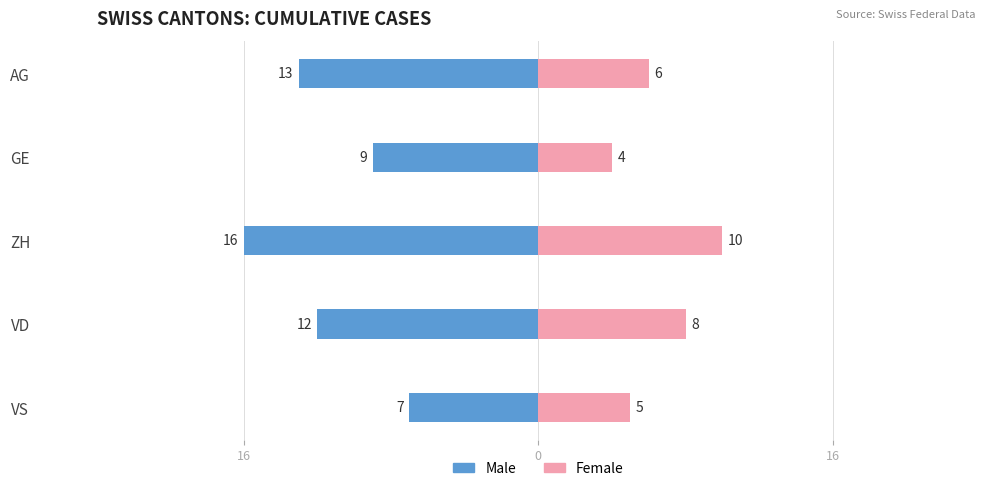

Is it true that Male equals -20 at AG?

False